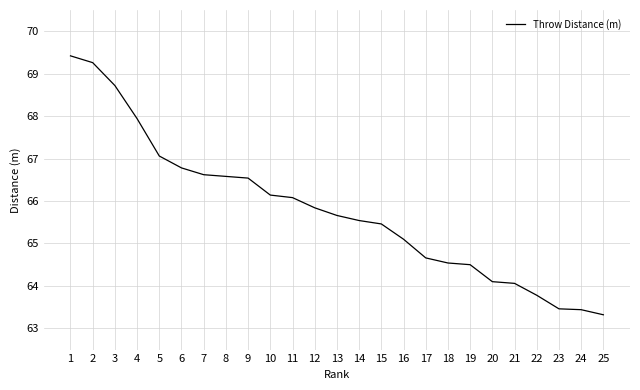

True or false: the data shows 87.2 at 22.

False